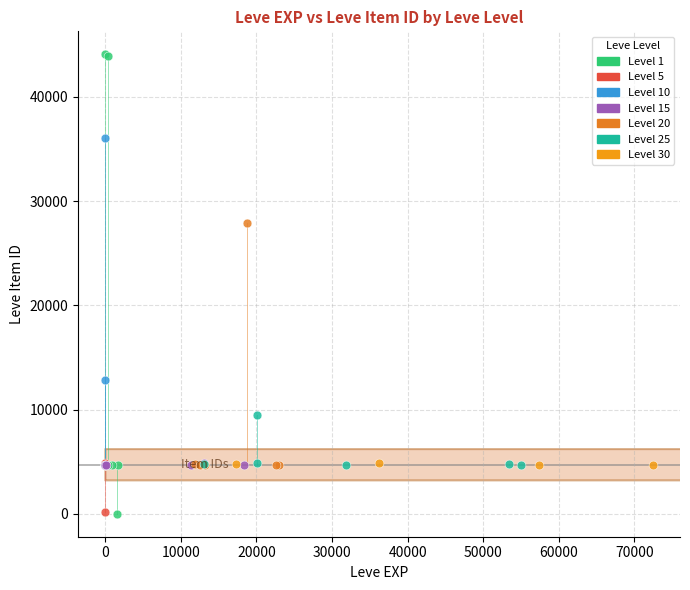

Which series has the widest spread of Y values?

Level 1